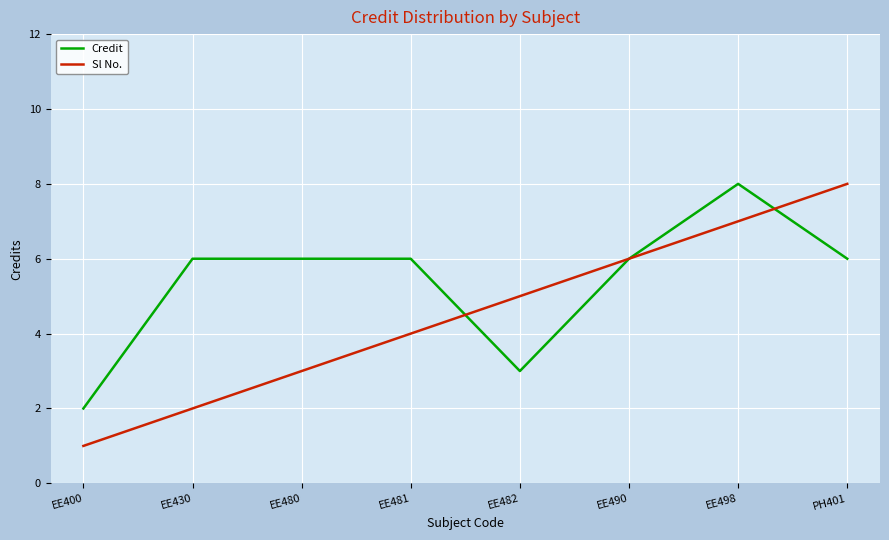

At which category is the sum across all series the highest?

EE498